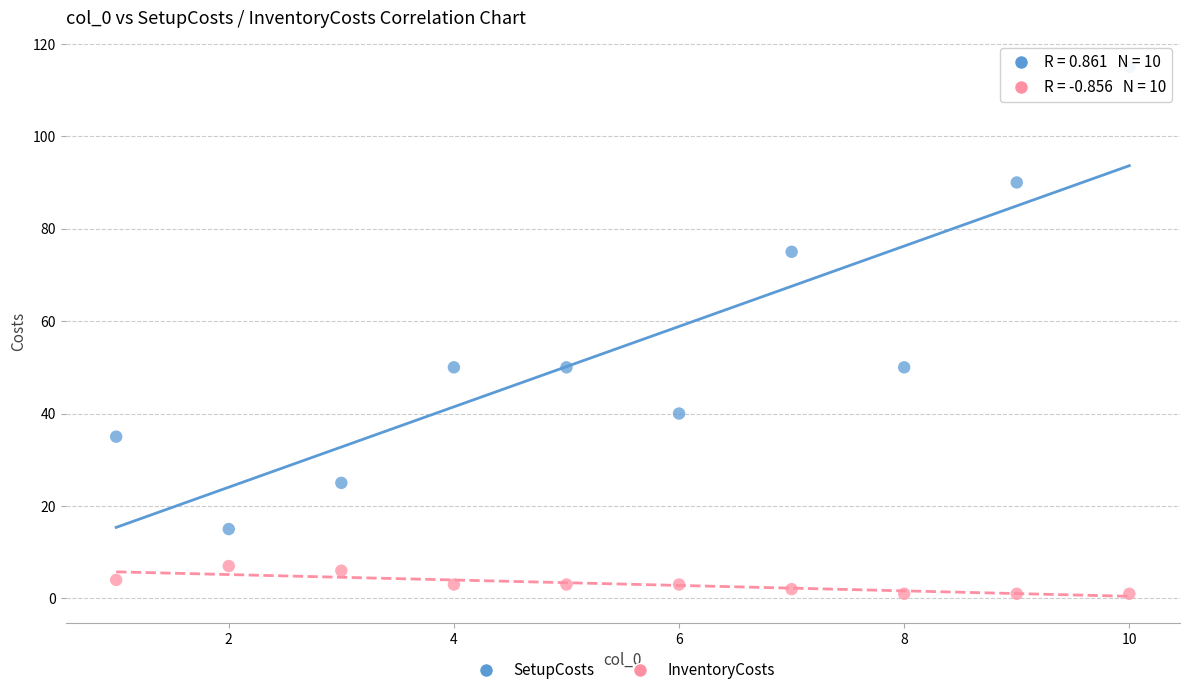

What are all the series names shown in the legend?

SetupCosts, InventoryCosts